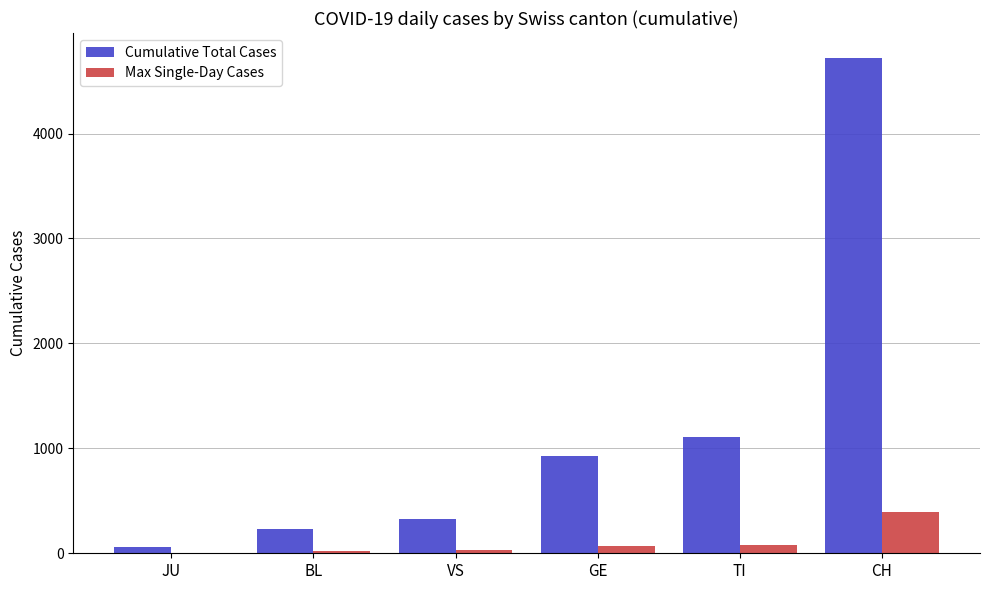

What is the maximum value for Cumulative Total Cases?

4722